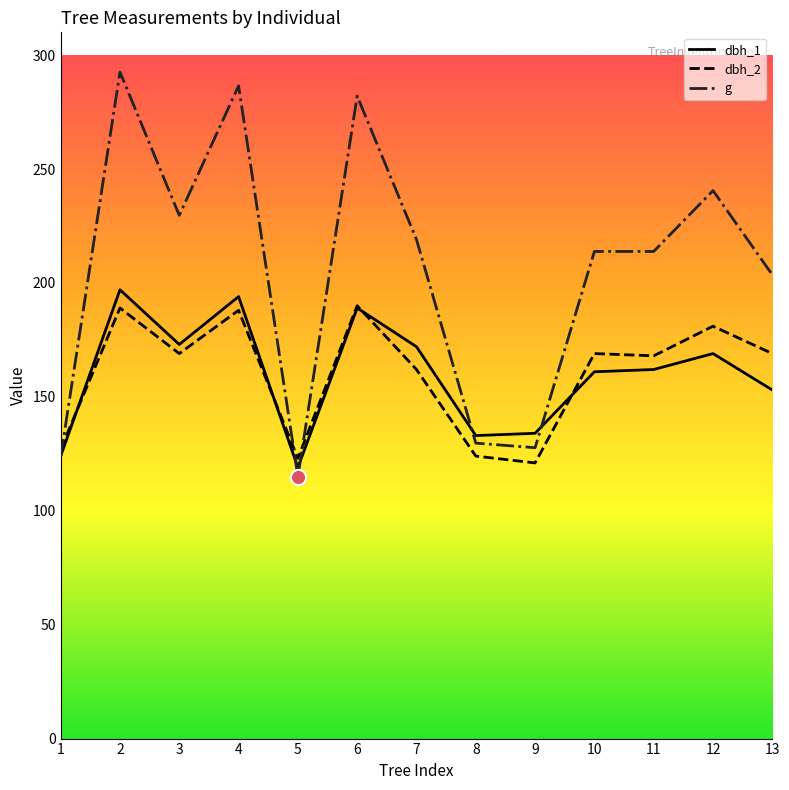

Which series has the largest total across all categories?

g